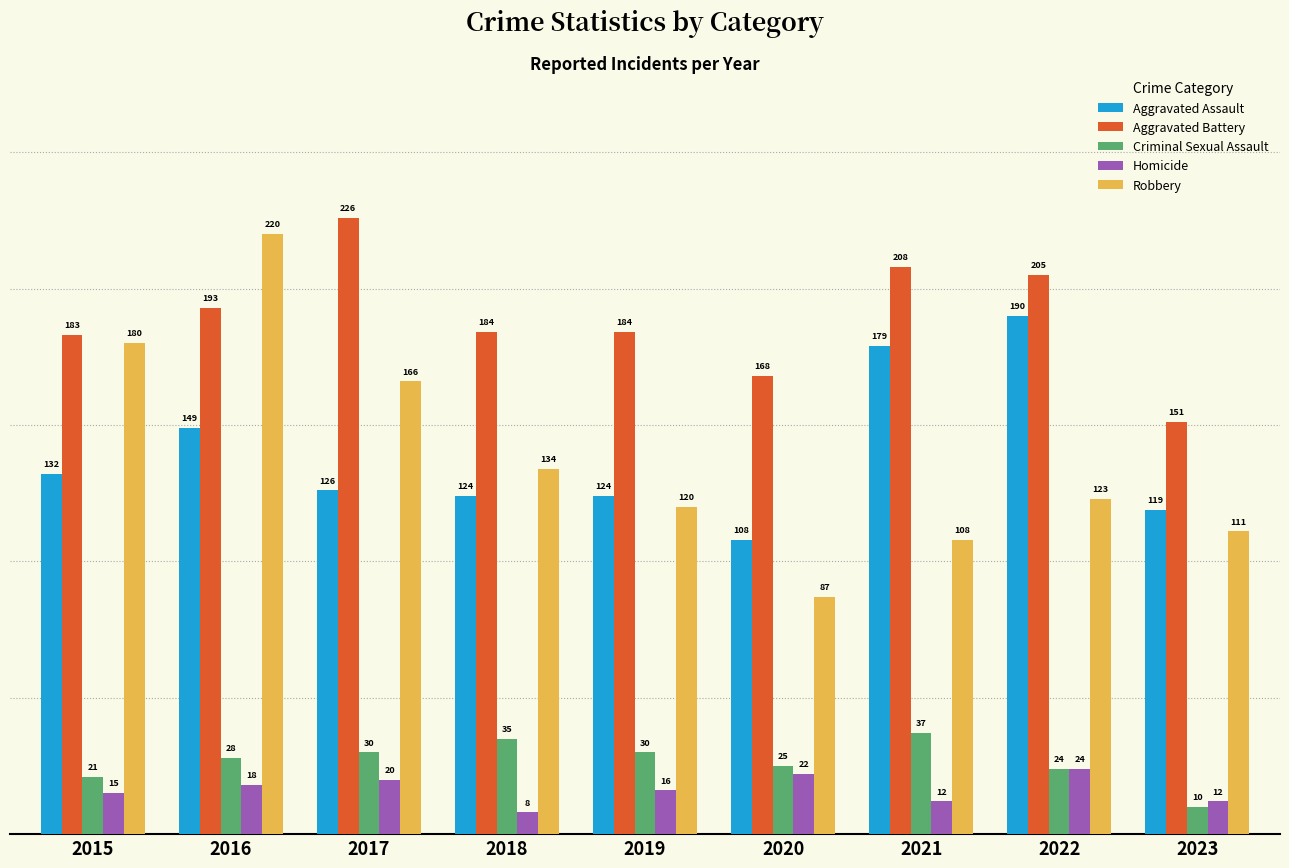

What is the difference between the Criminal Sexual Assault values at 2016 and 2019?

2